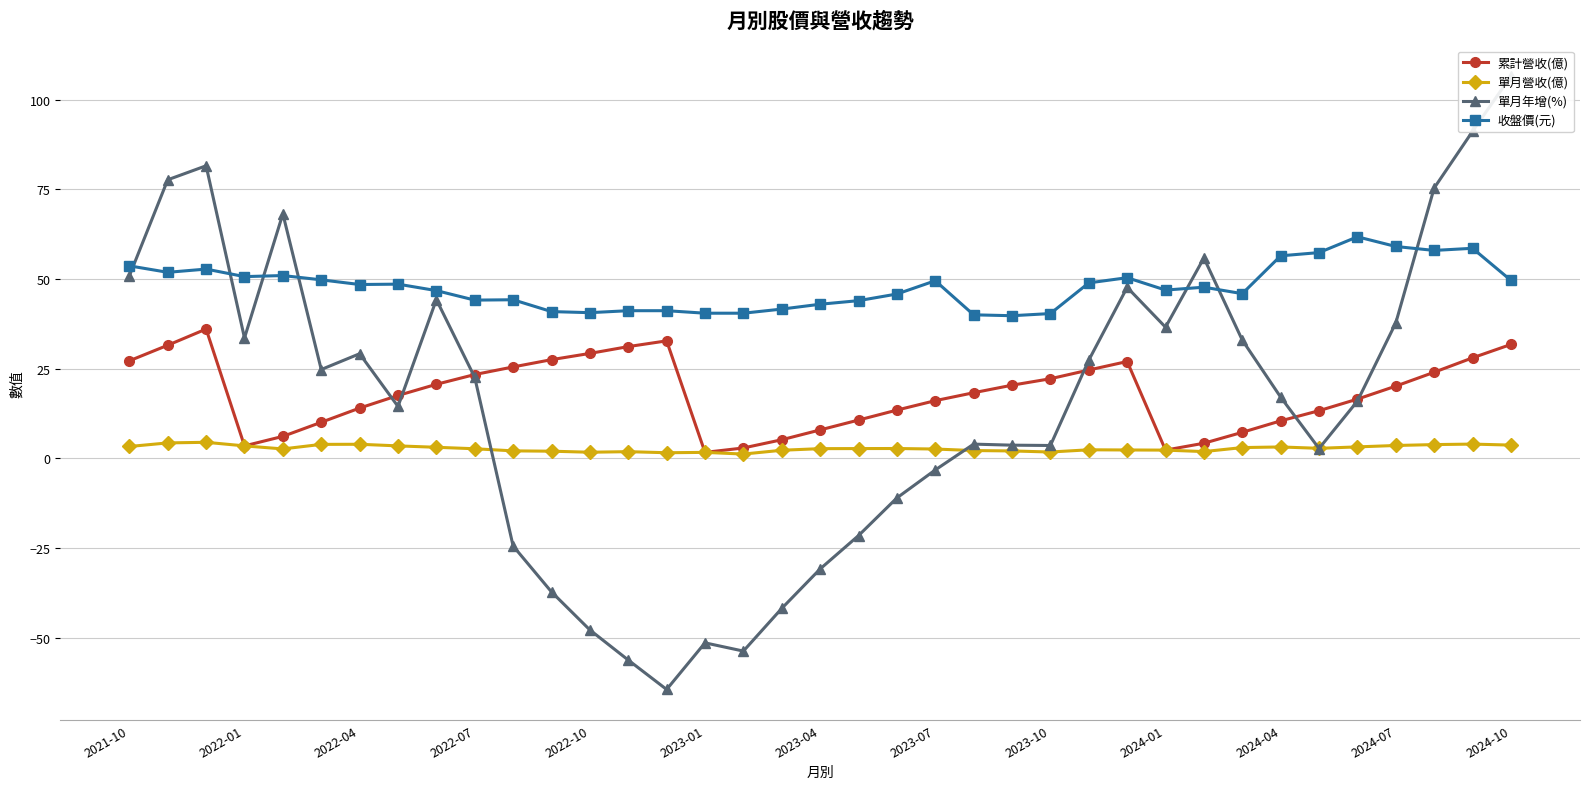

What is the average value of the 收盤價(元) series?

47.9